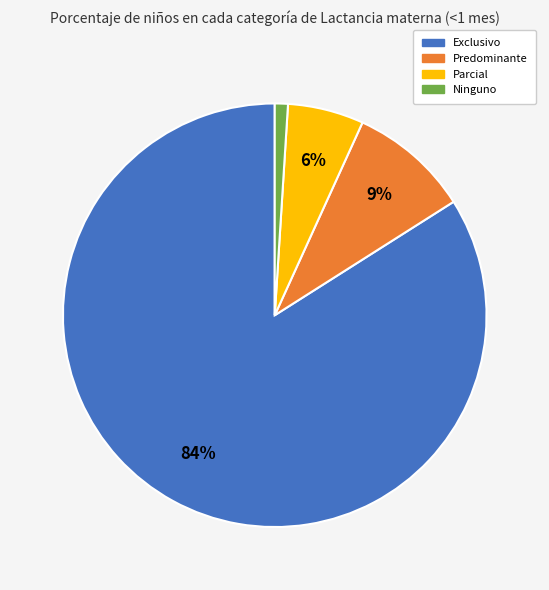

To the nearest percent, what is the difference between the Ninguno and Predominante slice percentages?

8%